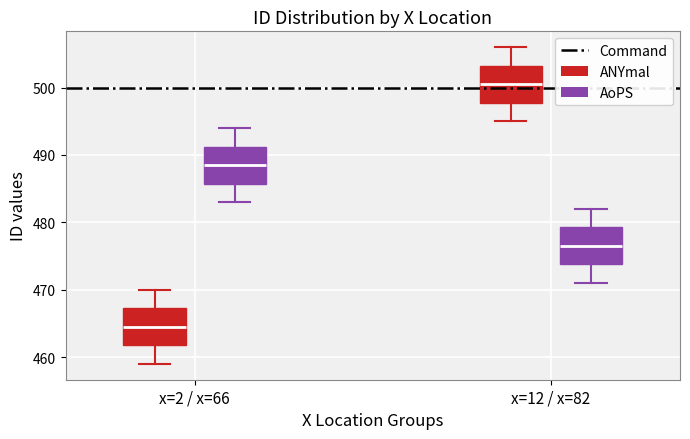

Where does the lower whisker of the box for x=2 / x=66 (ANYmal) end on the y-axis? The values are not printed on the chart, so give them approximately, as read against the axis.

459